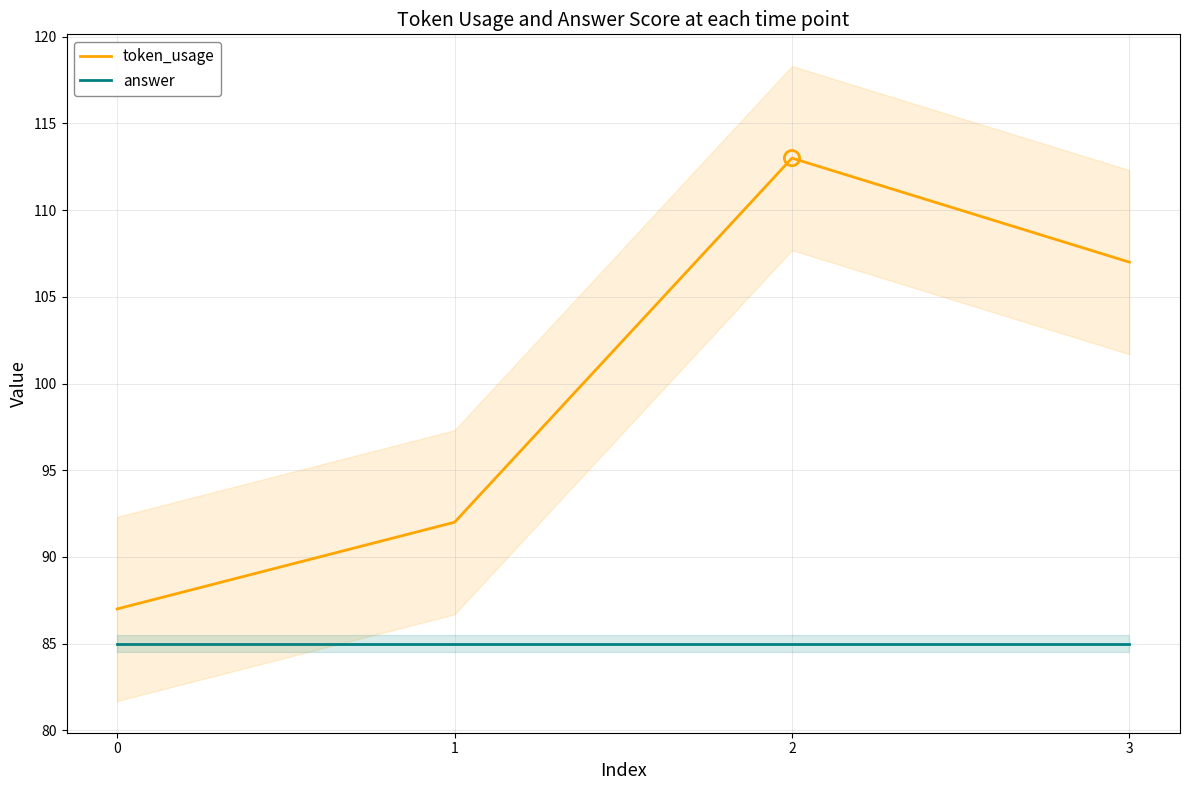

Which series has the largest Y range (max minus min)?

token_usage